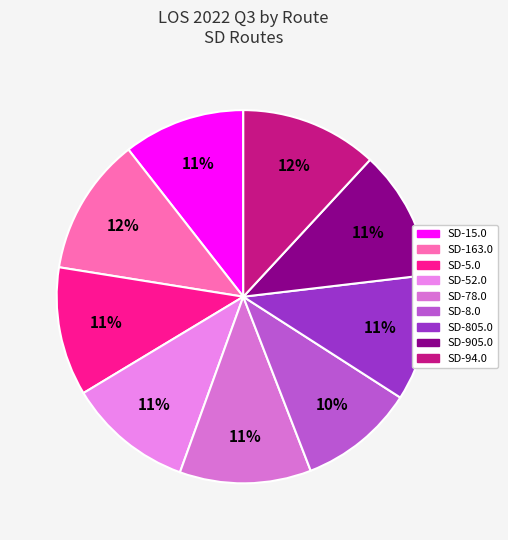

What percentage is the SD-805.0 slice, to the nearest percent?

11%